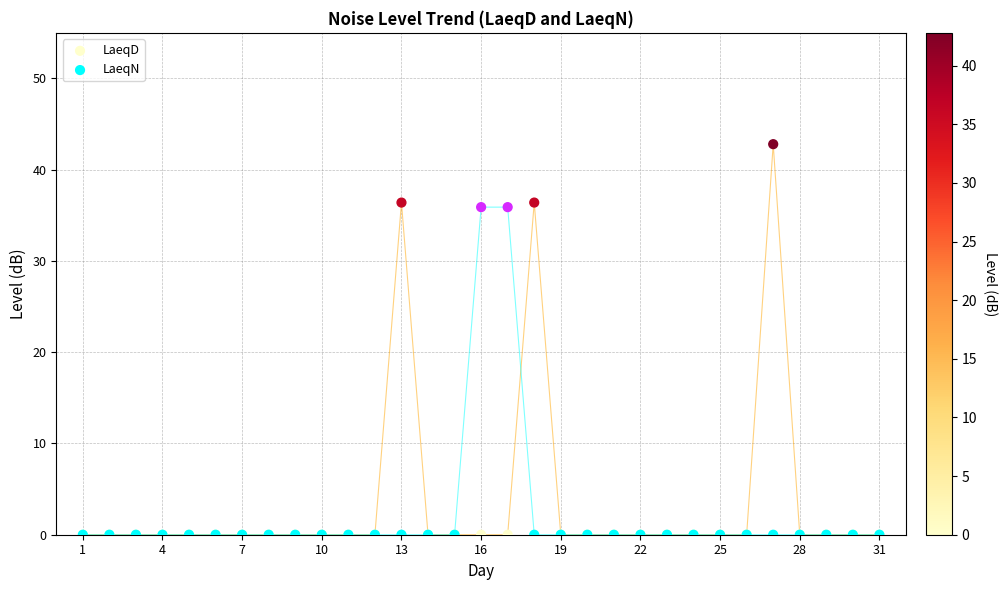

What are all the series names shown in the legend?

LaeqD, LaeqN